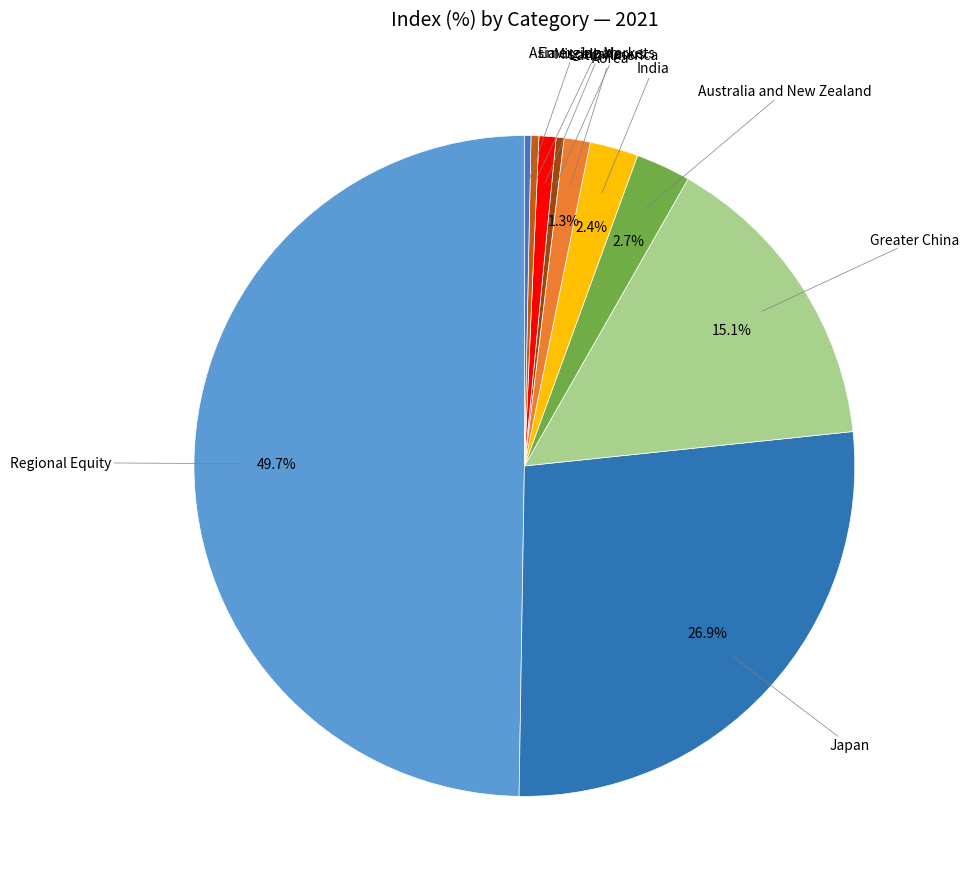

Do Emerging Markets and Japan together represent more than half of the pie?

No